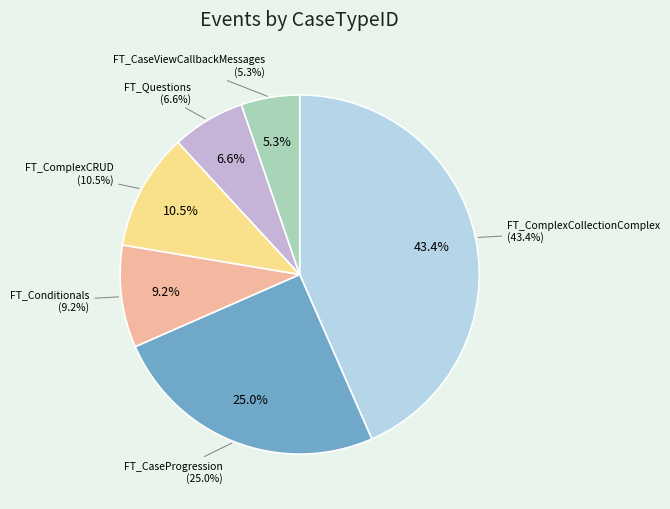

Is it true that FT_CaseViewCallbackMessages is 19% of the pie?

False